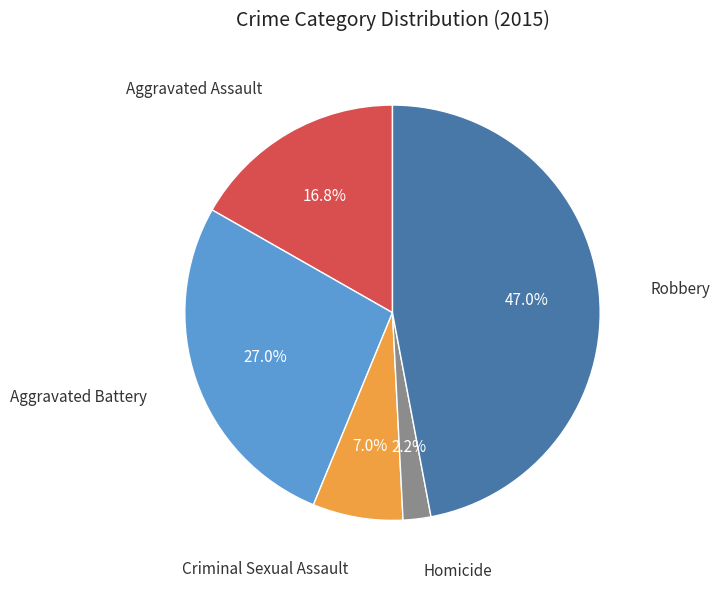

Count the number of slices in the pie.

5